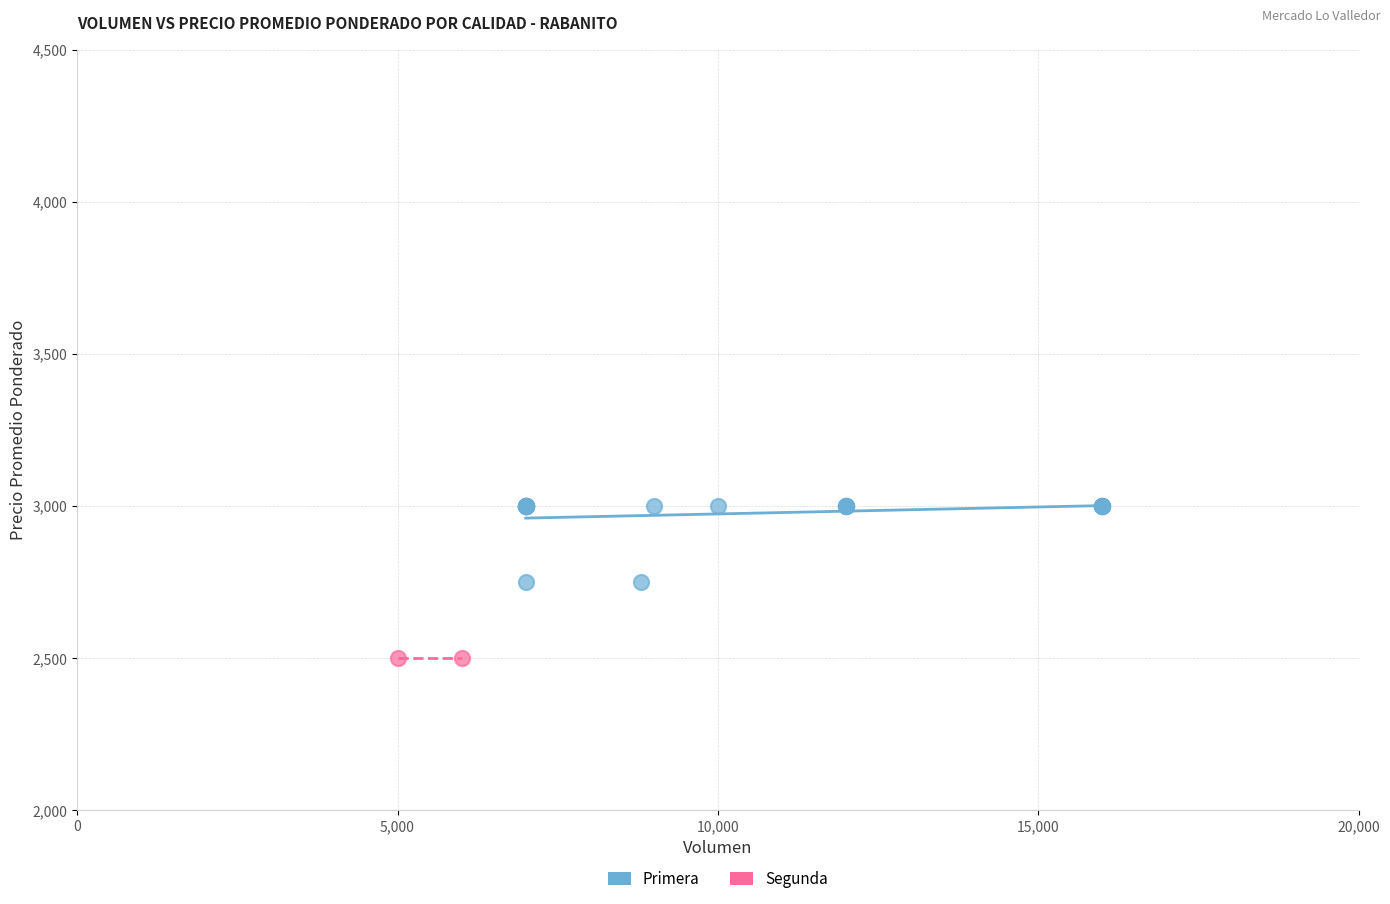

What are all the series names shown in the legend?

Primera, Segunda